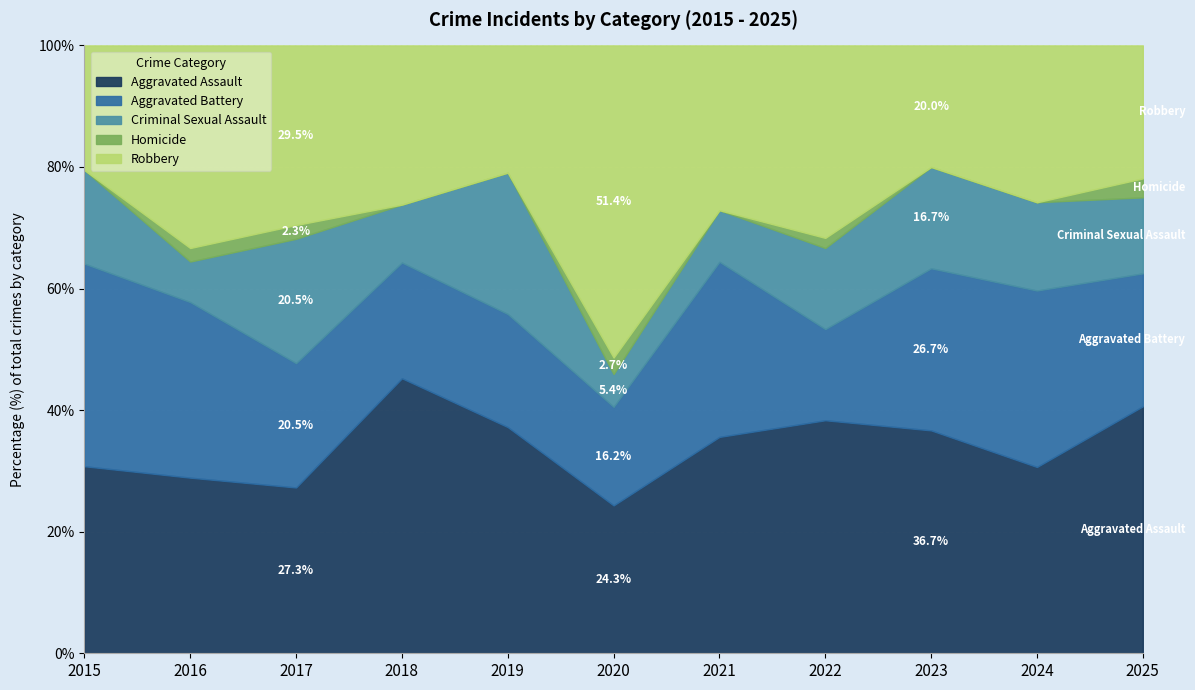

What is the total value across all series at 2021?

100.0